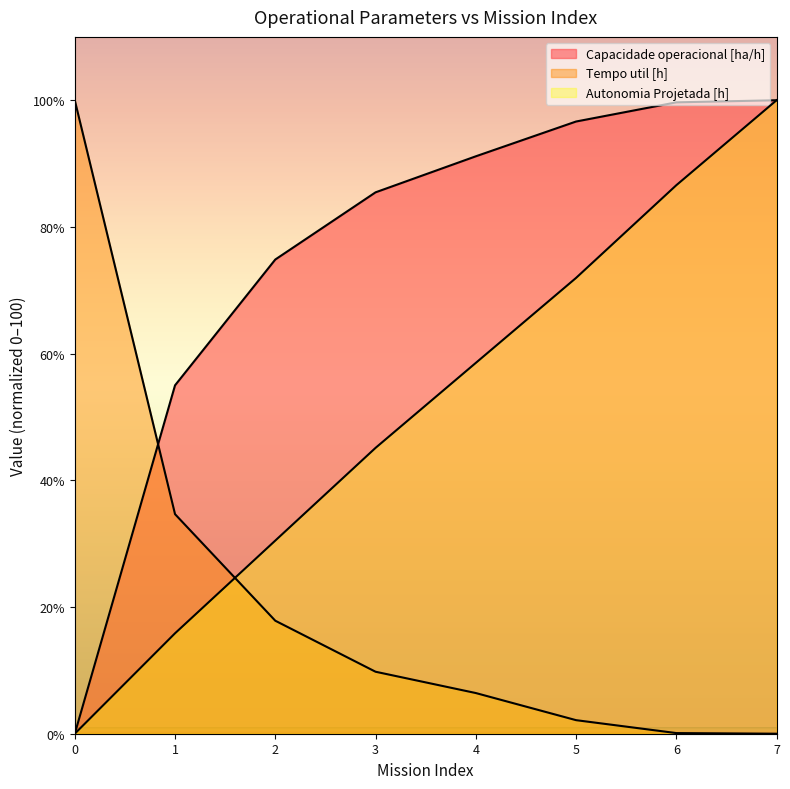

Which has a higher value, 1 or 5?

5